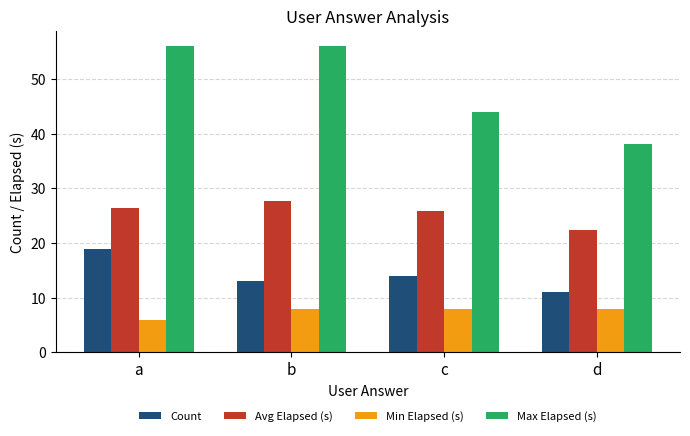

Which series has the widest spread of values?

Max Elapsed (s)